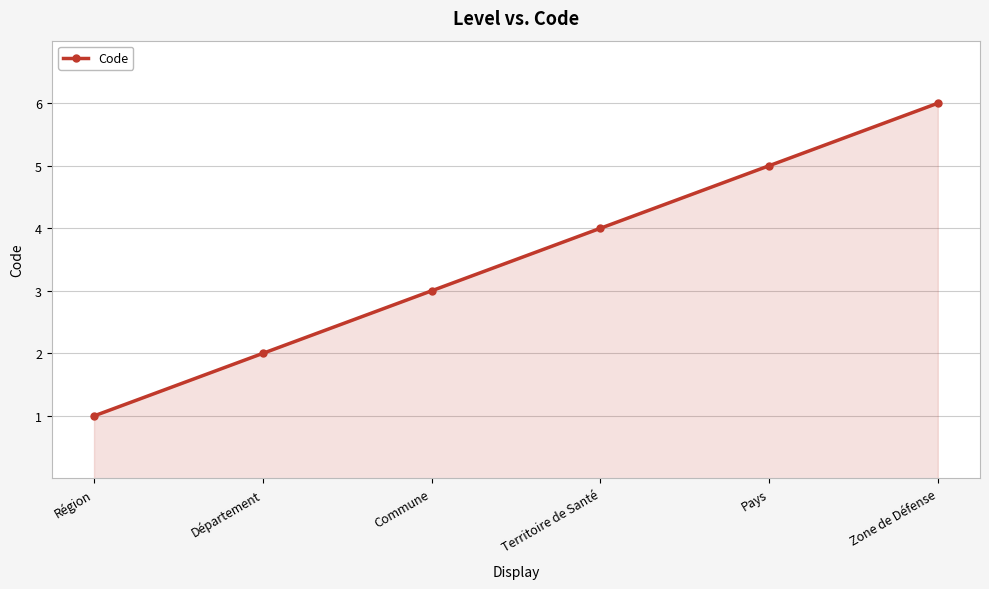

What is the average value?

4